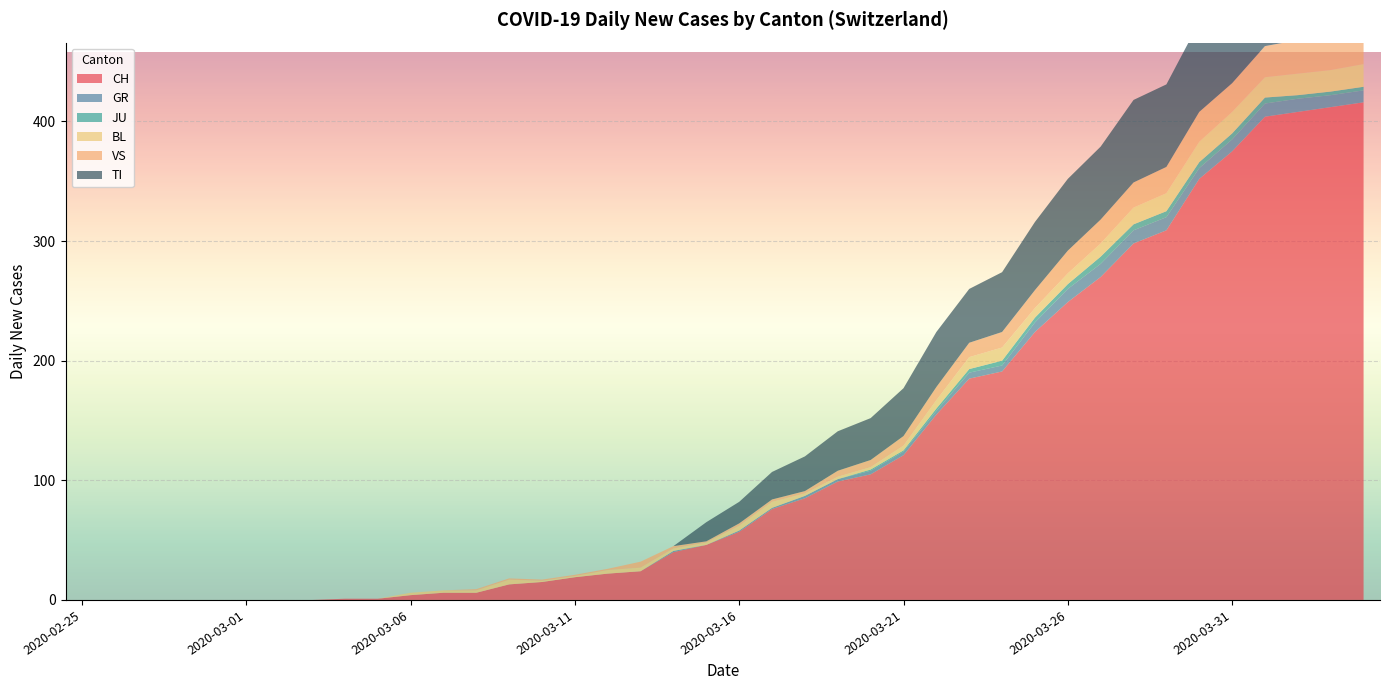

Reading right to left, list all the values displayed in this chart.

CH: 416	412	408	404	375	352	309	298	270	249	224	191	185	155	121	105	99	85	76	57	46	40	24	22	19	15	13	6	6	4	1	1	0	0	0	0	0	0	0	0
GR: 10	10	11	11	10	9	11	11	11	11	8	5	5	3	3	3	2	2	1	1	0	1	0	0	0	0	0	0	0	0	0	0	0	0	0	0	0	0	0	0
JU: 3	3	3	5	5	5	5	5	6	4	4	4	3	2	1	1	0	0	0	0	0	0	0	0	0	0	0	0	0	0	0	0	0	0	0	0	0	0	0	0
BL: 19	18	18	17	18	17	15	14	11	9	8	11	10	7	4	2	2	2	5	4	2	2	3	3	1	1	4	2	2	2	0	0	0	0	0	0	0	0	0	0
VS: 28	26	28	26	24	25	22	21	20	19	15	13	12	11	8	6	5	2	2	2	1	2	5	1	1	1	1	1	0	0	0	0	0	0	0	0	0	0	0	0
TI: 72	75	75	76	74	75	69	69	61	60	57	50	45	46	40	35	33	29	23	18	16	0	0	0	0	0	0	0	0	0	0	0	0	0	0	0	0	0	0	0